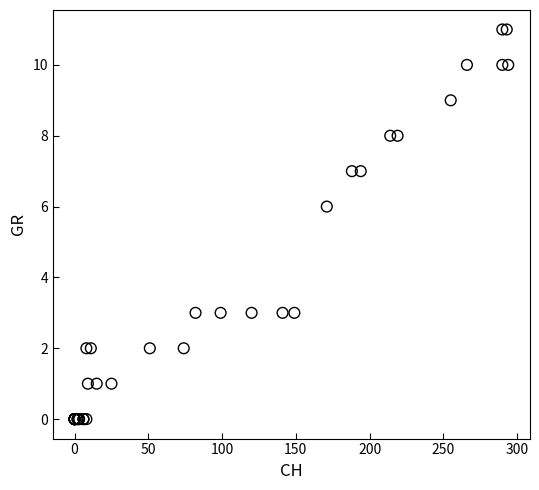

What Y value in the scatter plot is closest to 5?

6